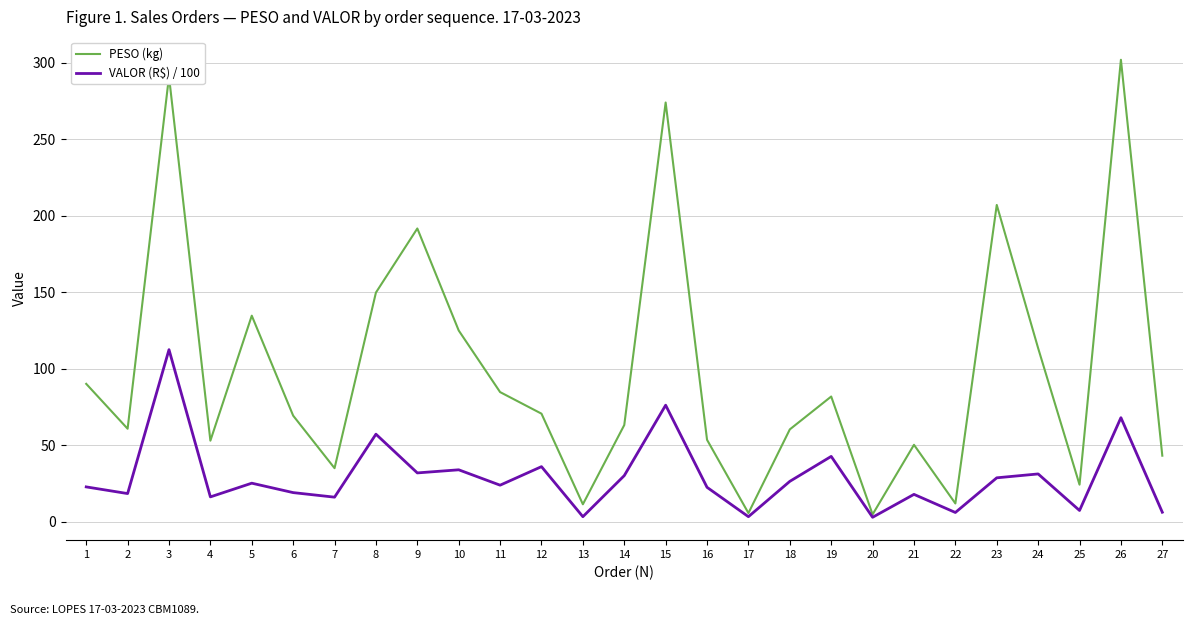

Rank the series by their maximum value, from lowest to highest.

VALOR (R\$) / 100, PESO (kg)